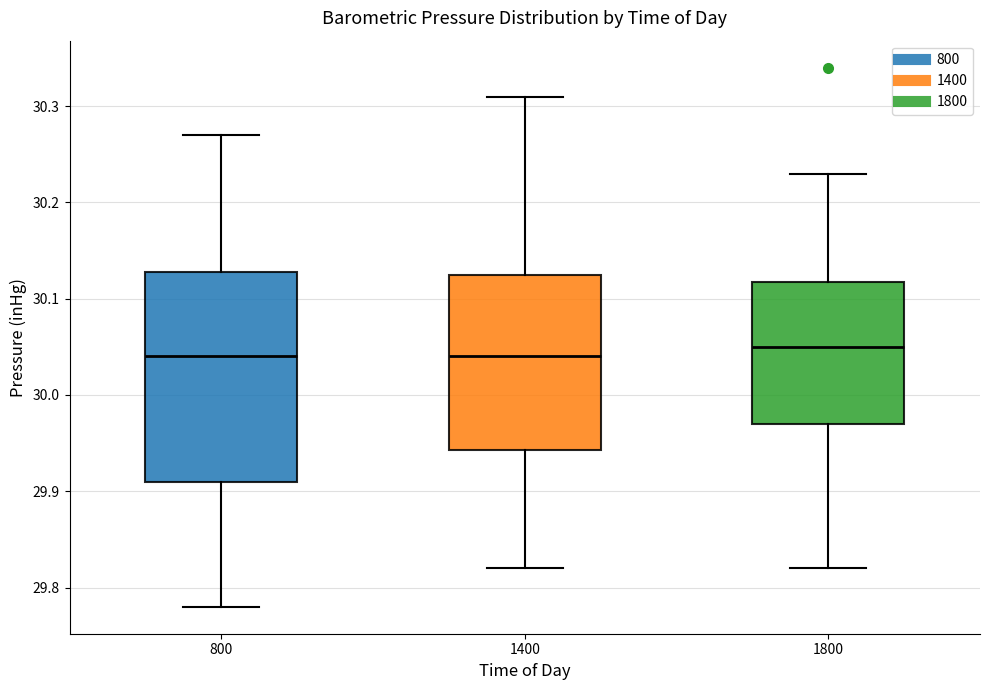

Reading left to right, read every box against the y-axis: the position of its median line, the range the box covers, and the ends of its whiskers. The values are not printed on the chart, so give them approximately, as read against the axis.

800: median 30.04, box 29.91 to 30.13, whiskers 29.78 to 30.27
1400: median 30.04, box 29.94 to 30.13, whiskers 29.82 to 30.31
1800: median 30.05, box 29.97 to 30.12, whiskers 29.82 to 30.23